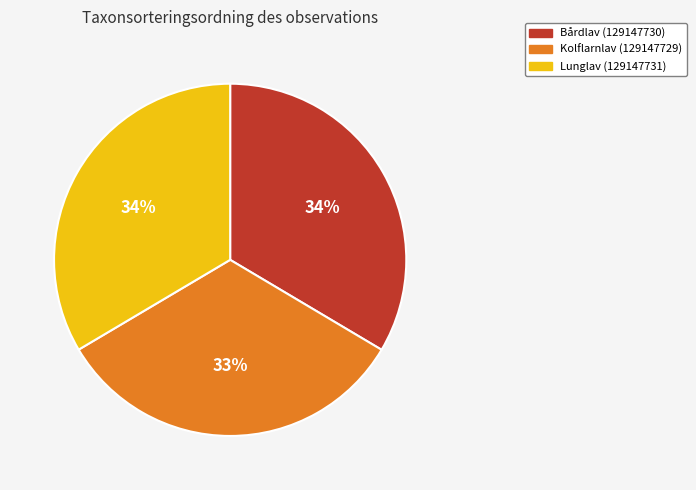

How many slices are in this pie chart?

3